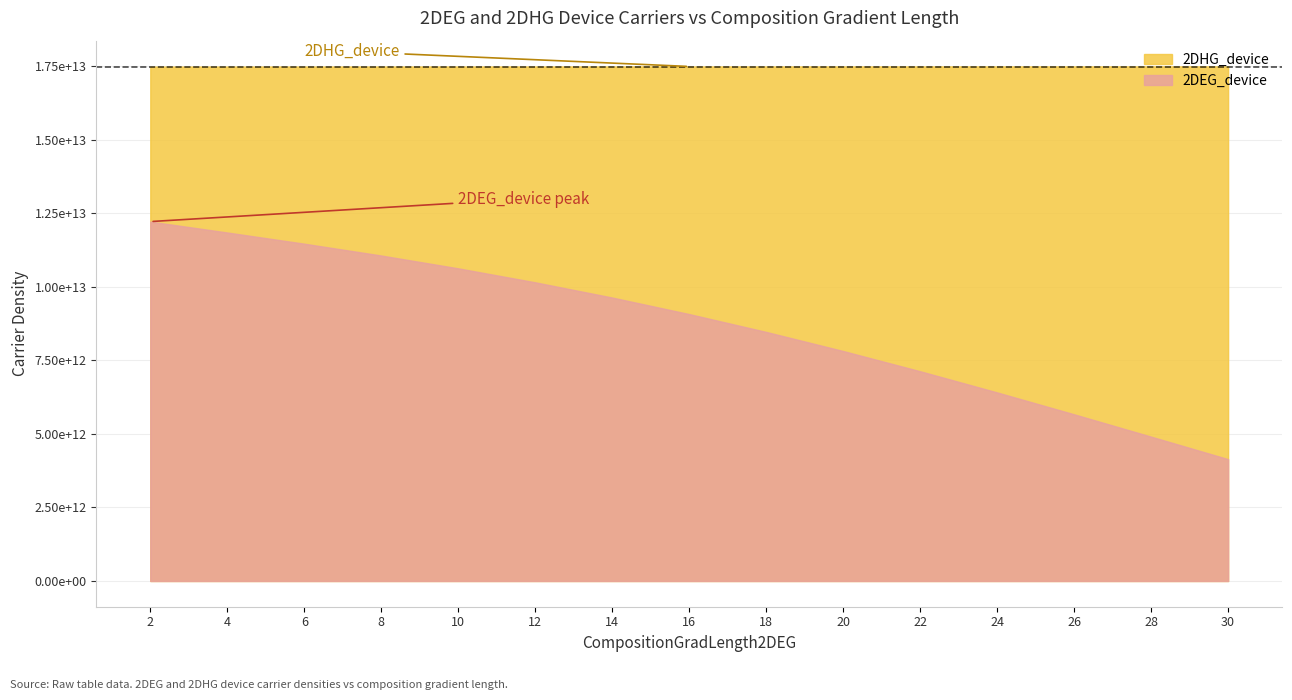

What is the difference between the second highest and minimum values in the CompositionGradLength2DEG series?

26